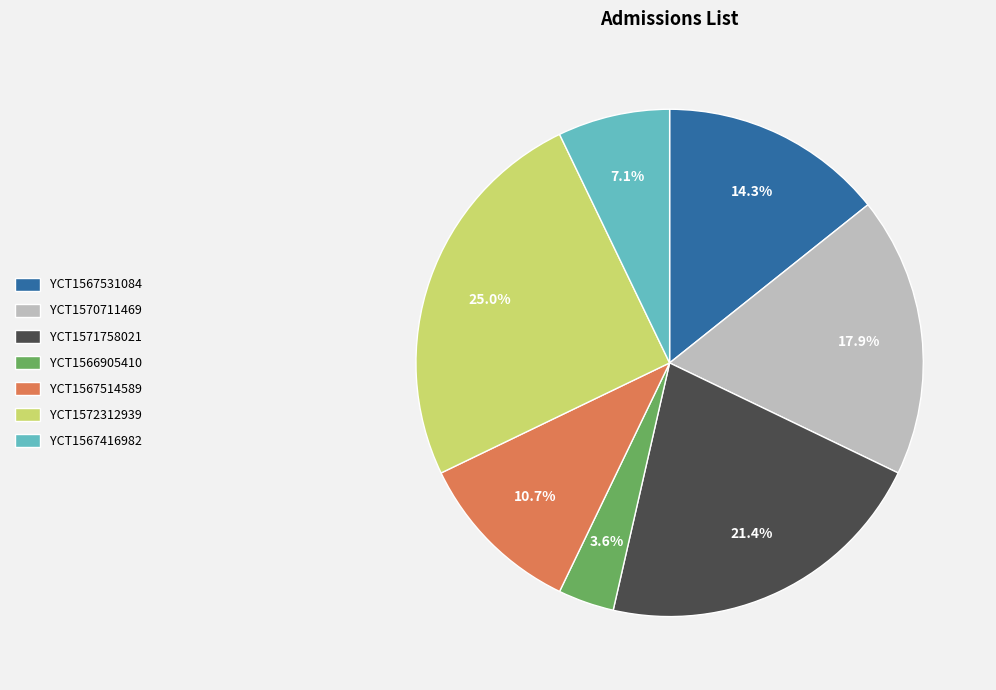

What is the smallest slice in the pie chart?

YCT1566905410